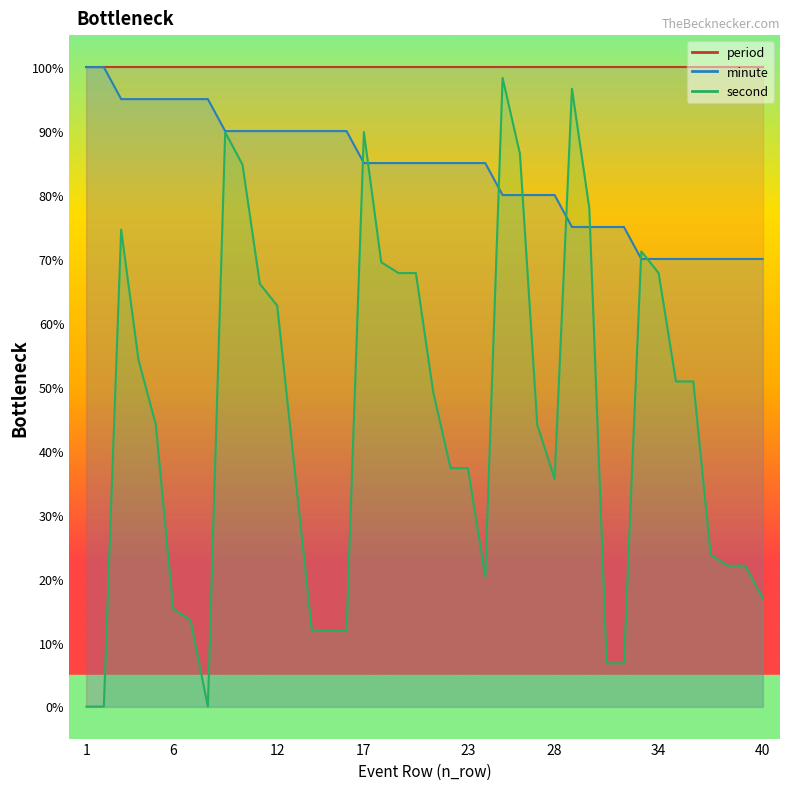

Which has a higher value, 30 or 3?

3